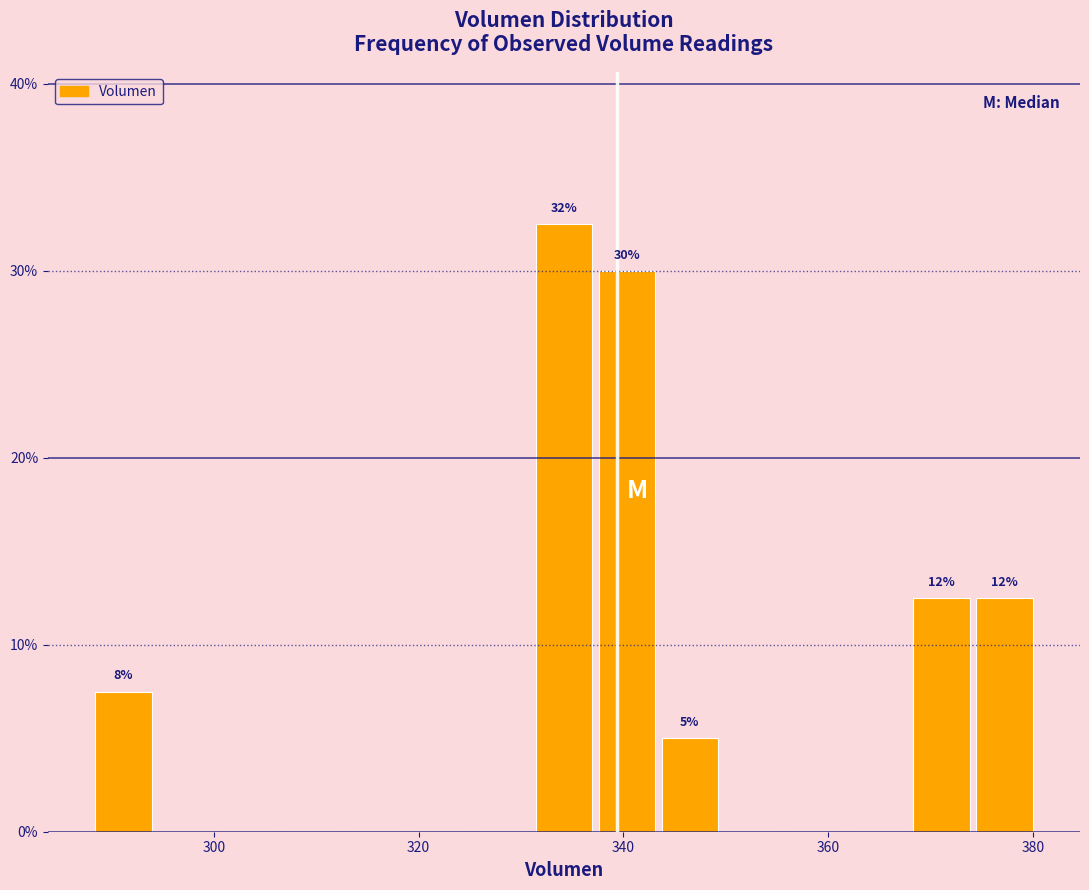

Read against the x-axis, roughly where is the centre of the tallest bar?

334